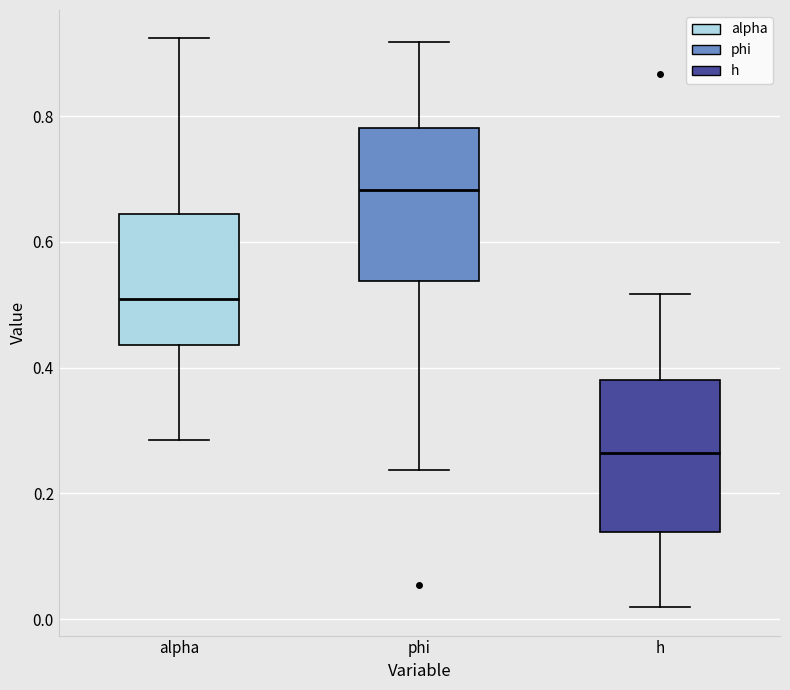

Which box has the lowest median line?

h